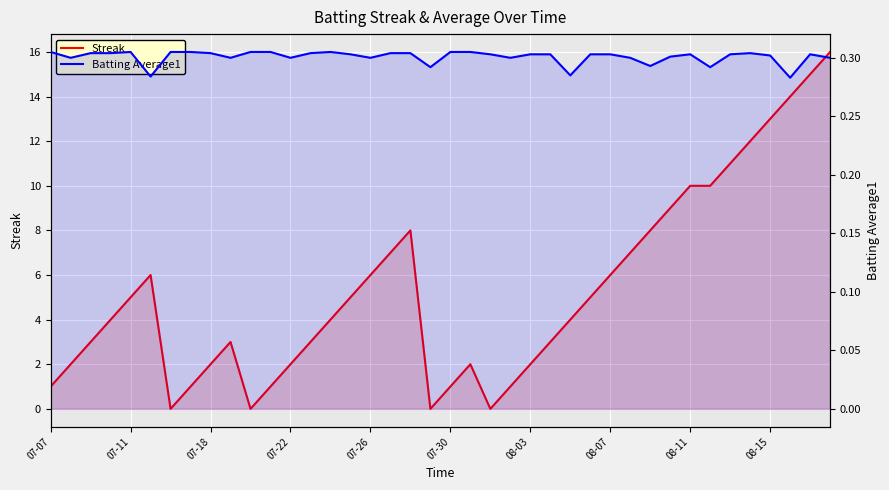

Which series has the largest range (max minus min)?

Streak